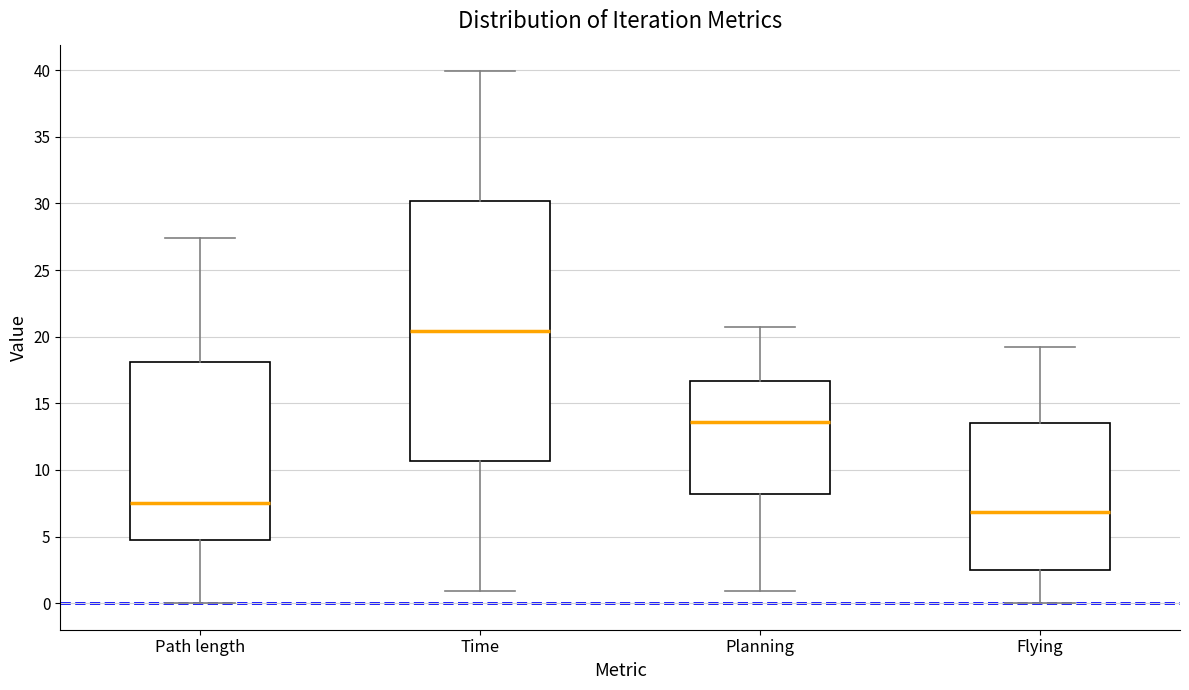

Reading left to right, read every box against the y-axis: the position of its median line, the range the box covers, and the ends of its whiskers. The values are not printed on the chart, so give them approximately, as read against the axis.

Path length: median 7.5, box 4.5 to 18.0, whiskers 0.0 to 27.5
Time: median 20.5, box 10.5 to 30.0, whiskers 1.0 to 40.0
Planning: median 13.5, box 8.0 to 16.5, whiskers 1.0 to 20.5
Flying: median 7.0, box 2.5 to 13.5, whiskers 0.0 to 19.0